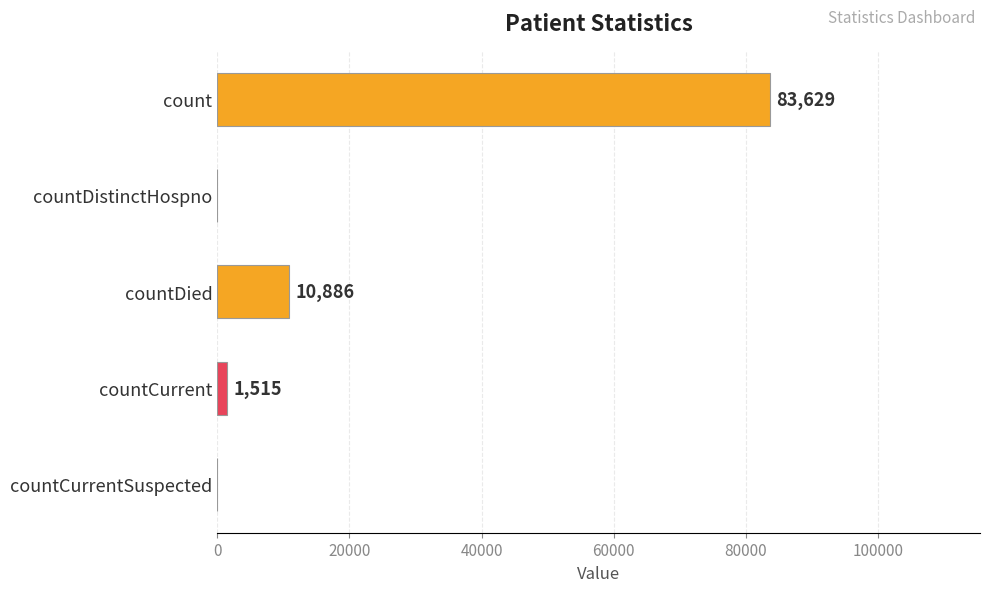

Reading top to bottom, transcribe all the data shown in this chart.

count=83629	countDistinctHospno=0	countDied=10886	countCurrent=1515	countCurrentSuspected=0